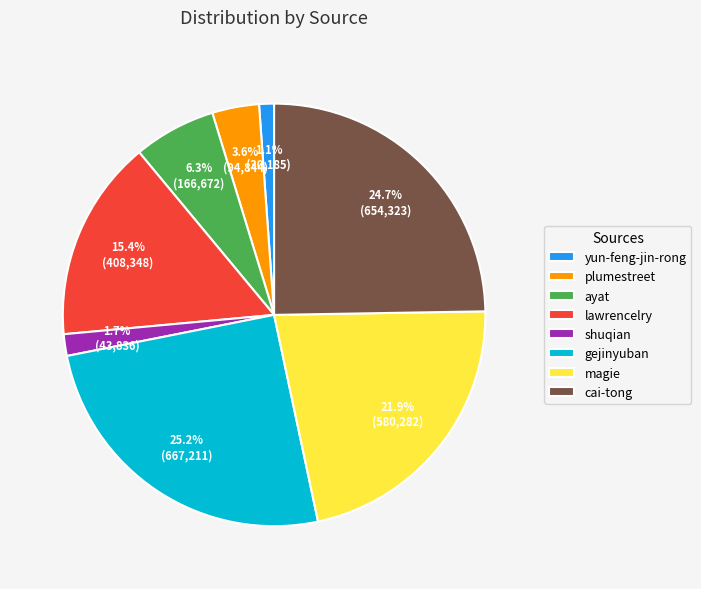

What percentage is the yun-feng-jin-rong slice, to the nearest percent?

1%